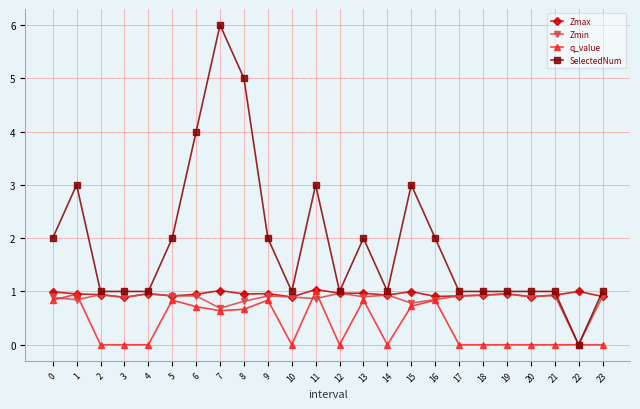

What is the sum of all q_value values?

8.9